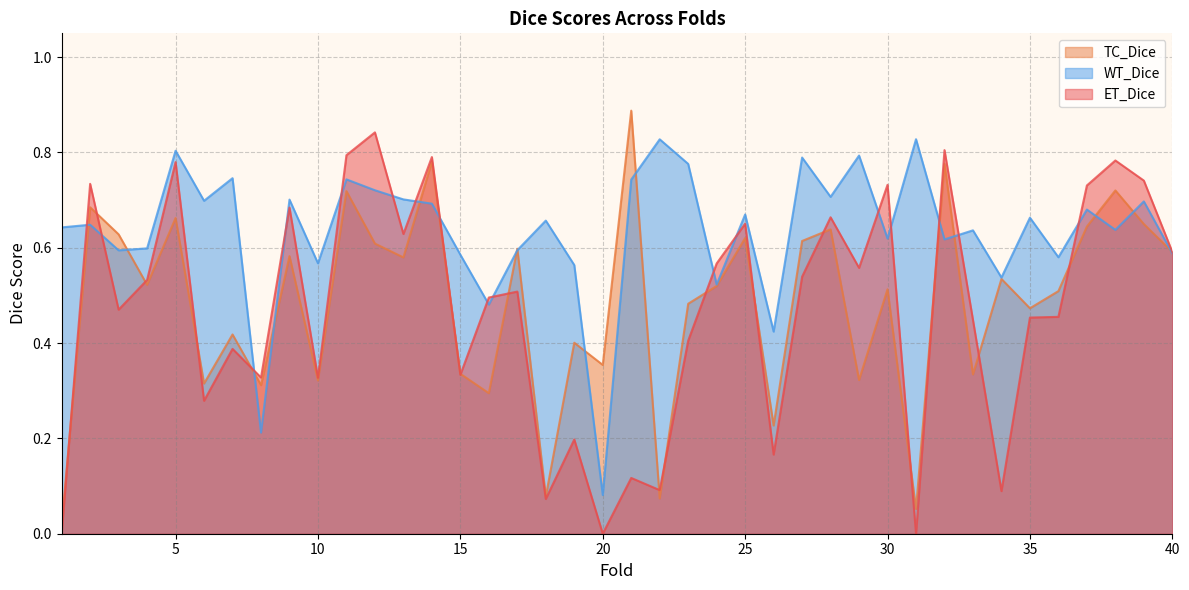

Which label corresponds to the smallest value in the chart?

1